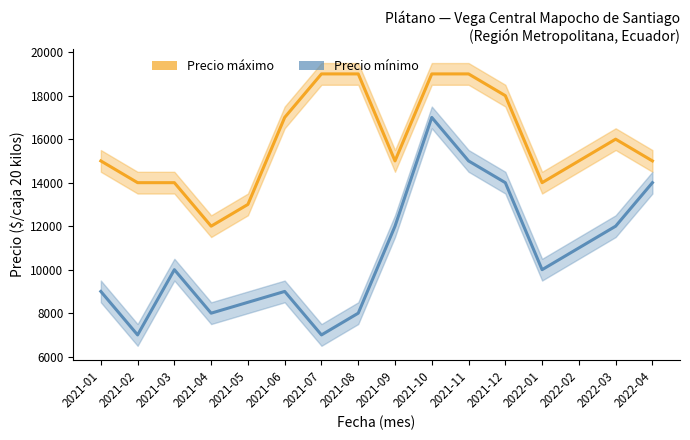

True or false: Precio máximo and Precio mínimo intersect in this chart.

False